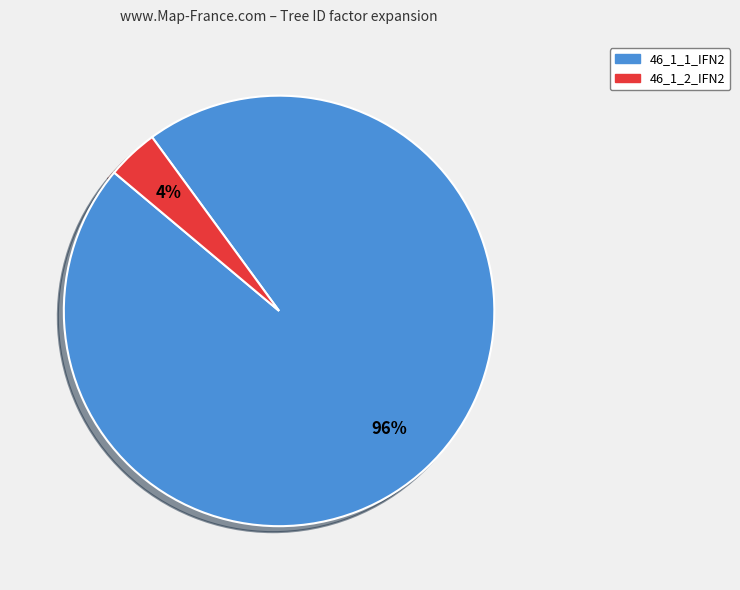

Is it true that 46_1_2_IFN2 is 16% of the pie?

False